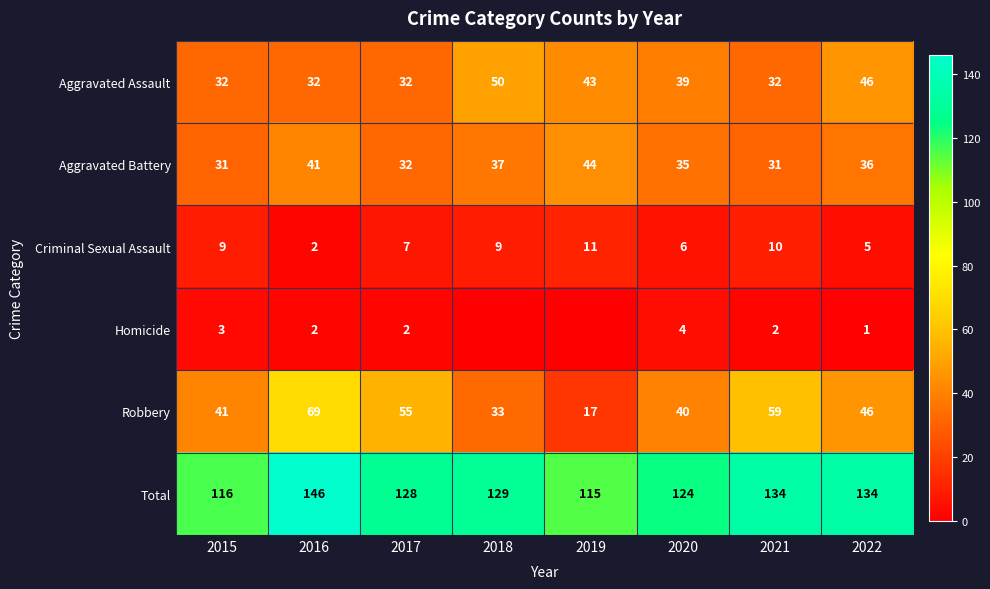

What is the difference between the highest and lowest values at 2022?

133